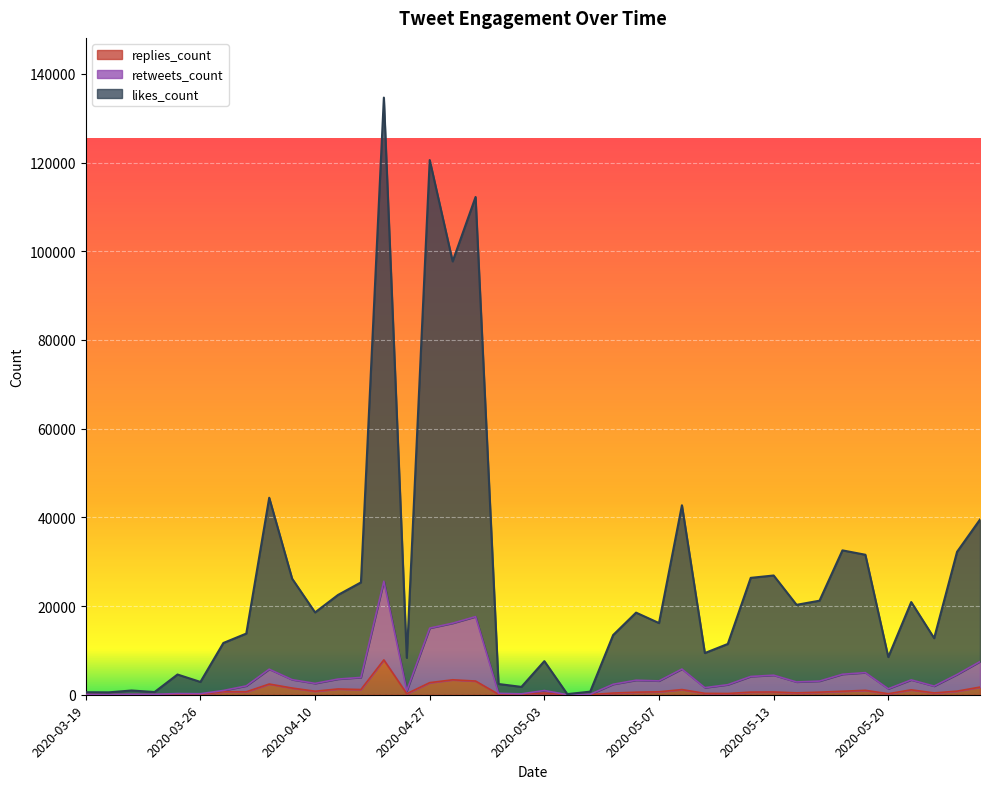

What is the maximum value for replies_count?

7858